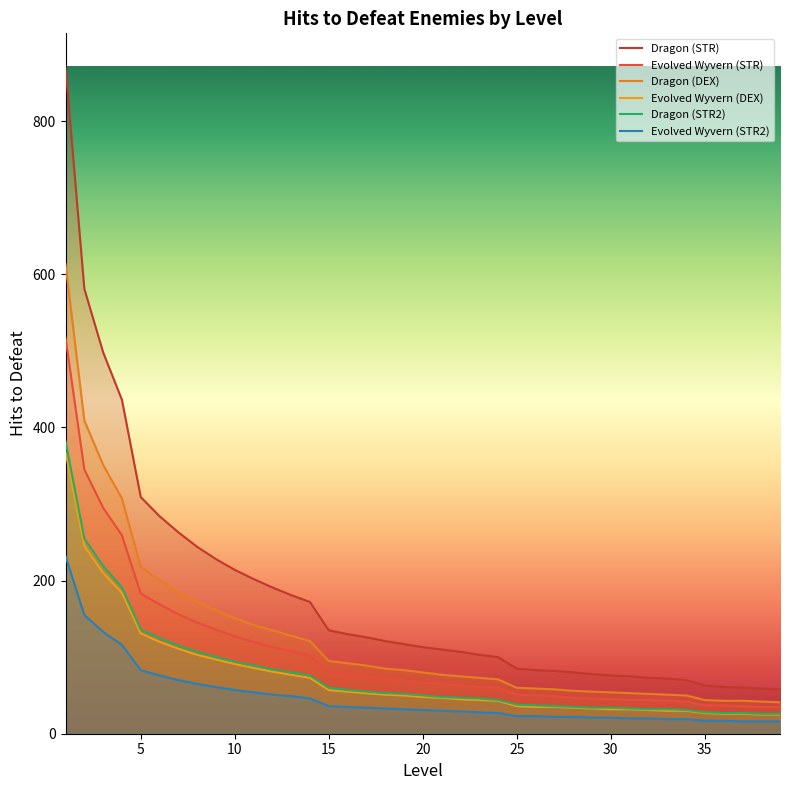

True or false: Evolved Wyvern (STR2) and Evolved Wyvern (STR) cross at least once.

False